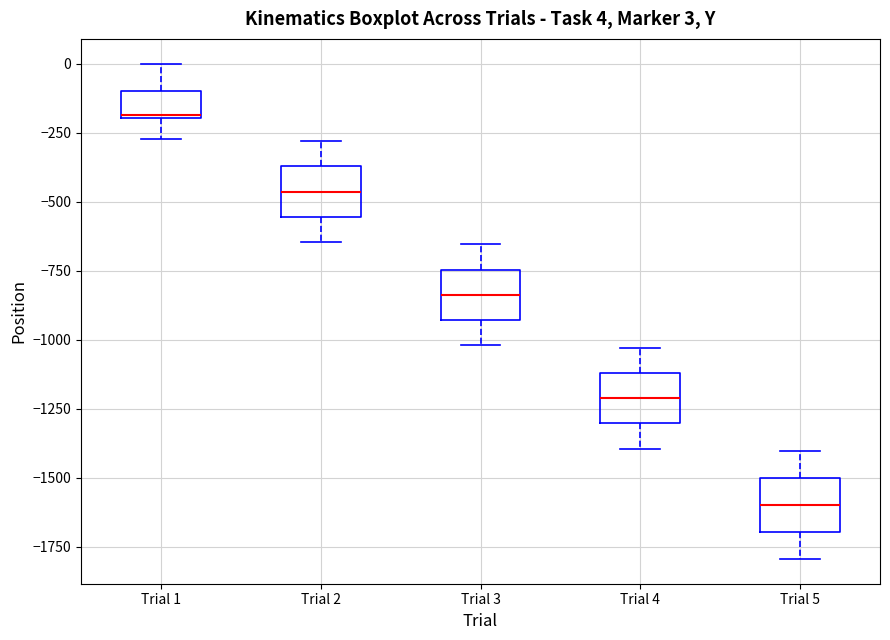

Which box's median line is the highest?

Trial 1